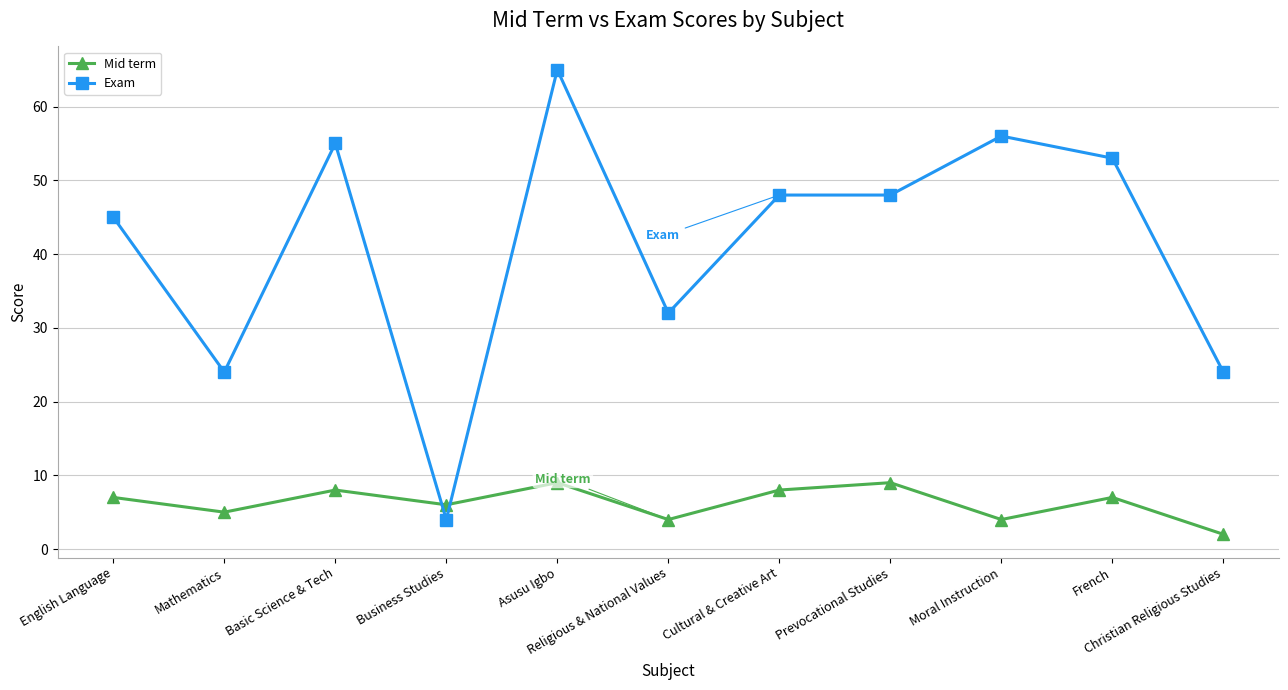

Which series has the widest spread of values?

Exam